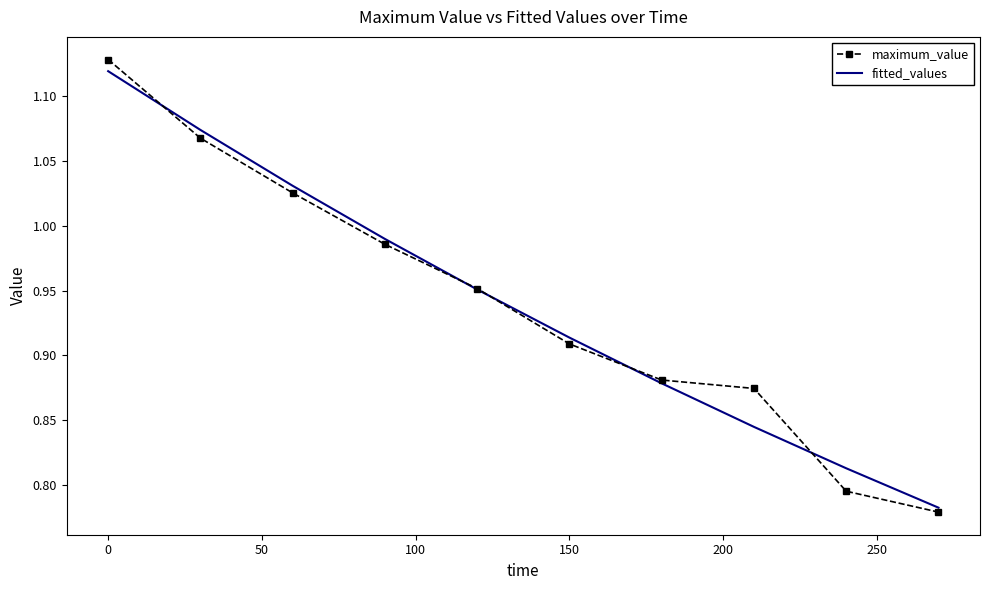

Which series has the largest range (max minus min)?

maximum_value